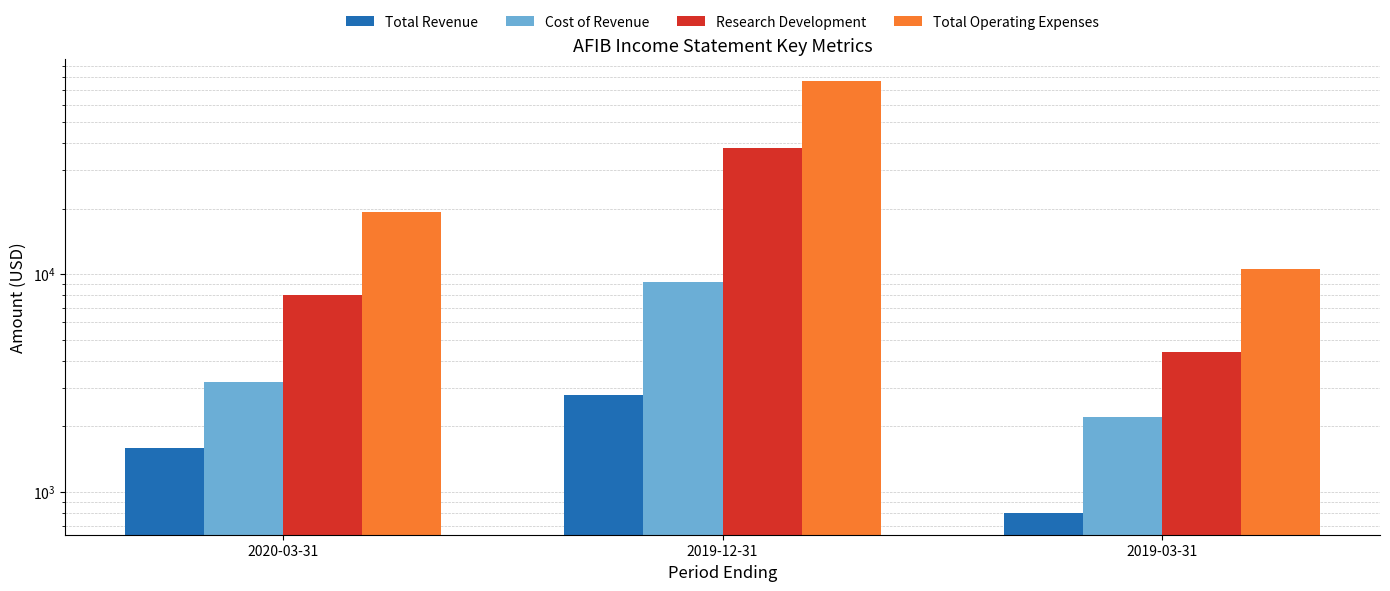

Which series has the largest range (max minus min)?

Total Operating Expenses